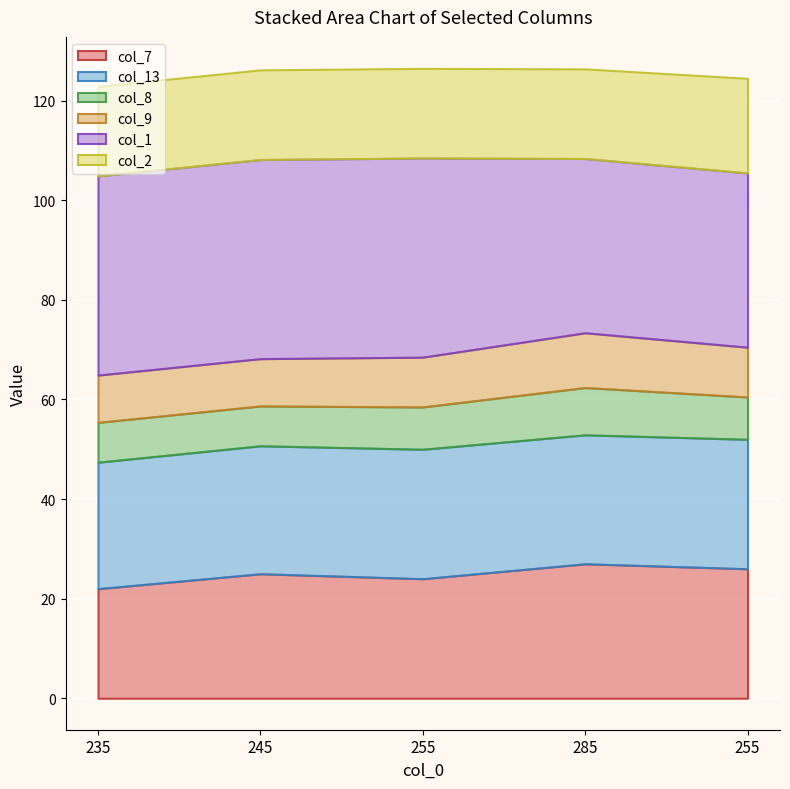

What are all the series names shown in the legend?

col_7, col_13, col_8, col_9, col_1, col_2